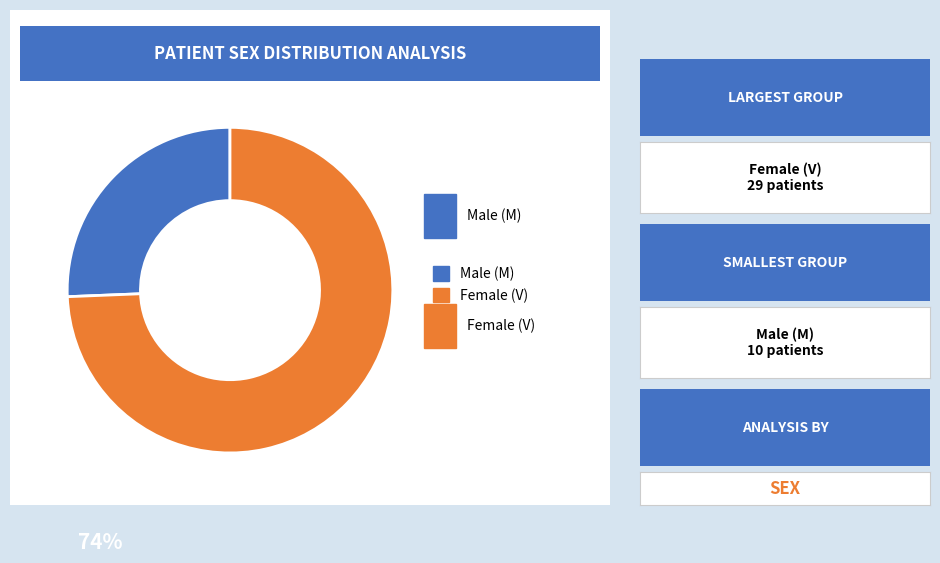

Count the number of slices in the pie.

2